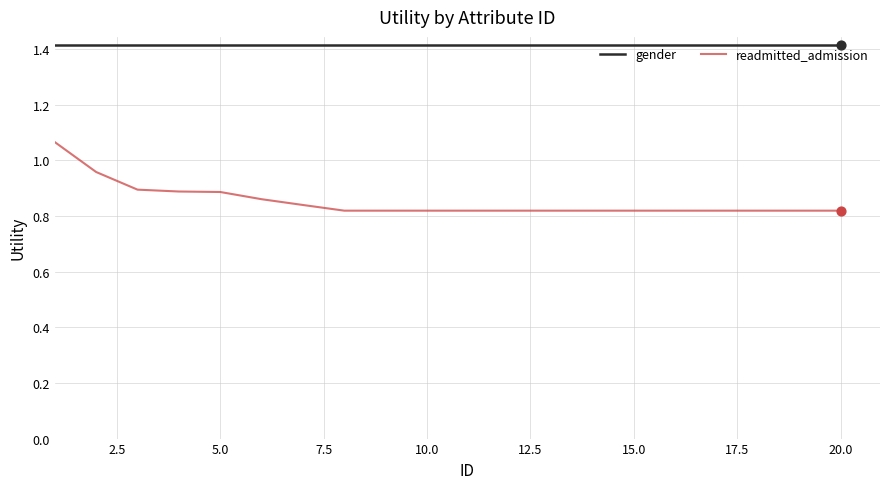

Which series has the largest range (max minus min)?

readmitted_admission